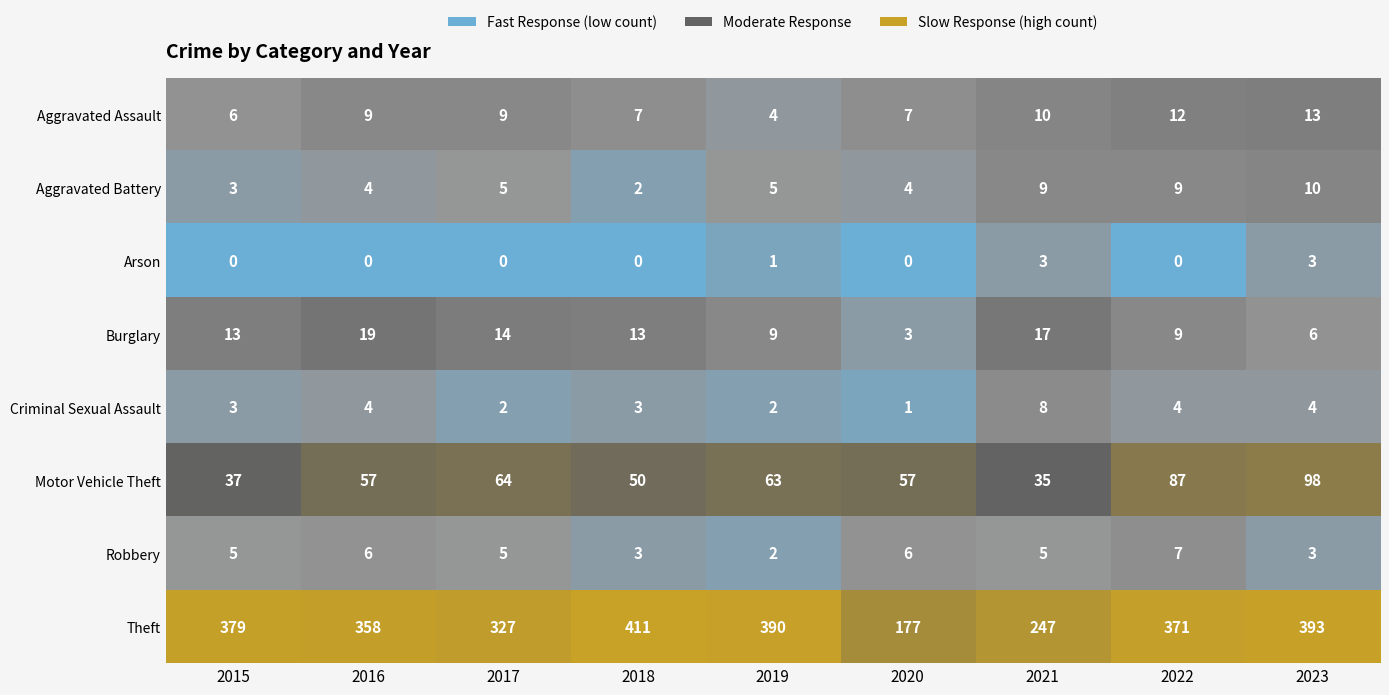

Where does the Theft series first go above 371?

2015